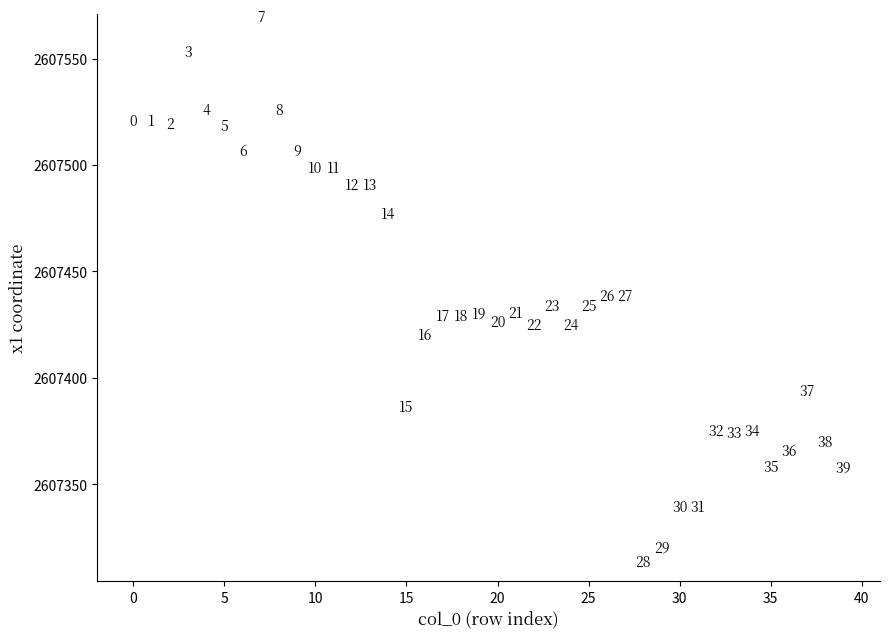

What Y value in the scatter plot is closest to 2607437?

2607434.8